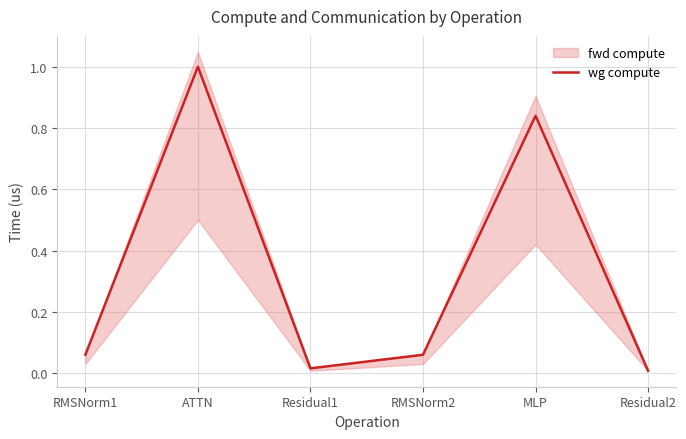

True or false: the data shows 0.3 at MLP.

False